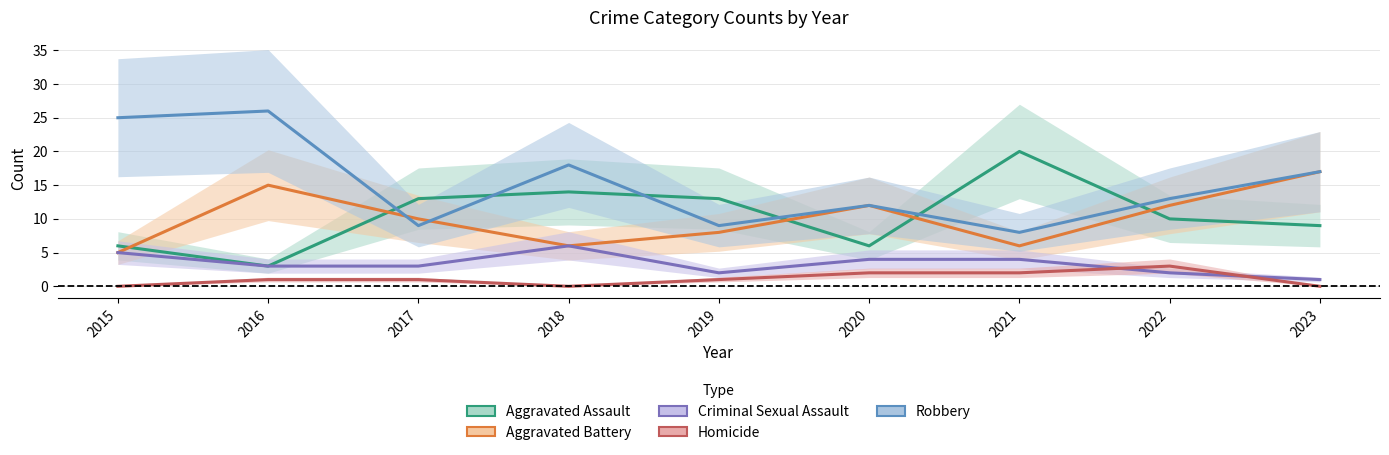

At which label does Criminal Sexual Assault first exceed 3?

2015